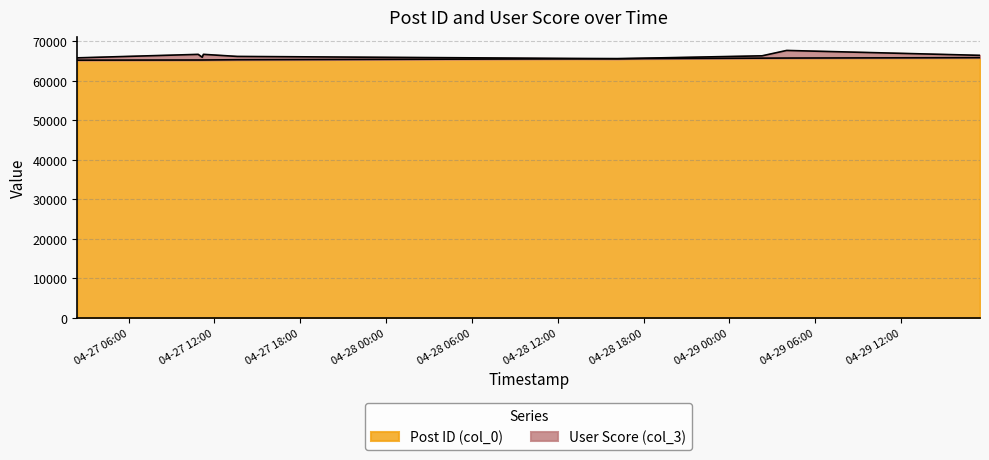

What is the sum of all values?

589048